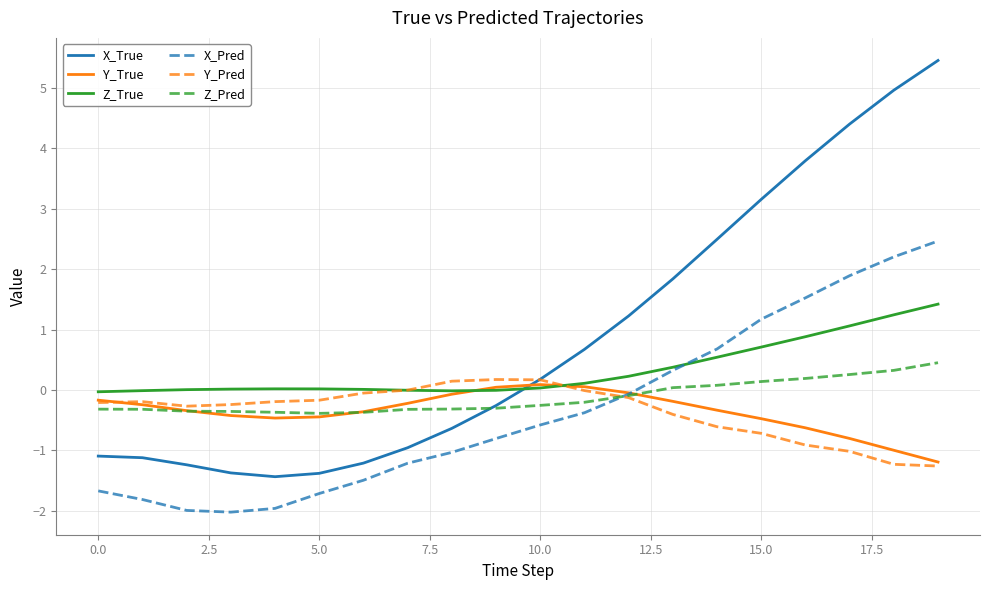

What is the highest value of the X_True series?

5.5